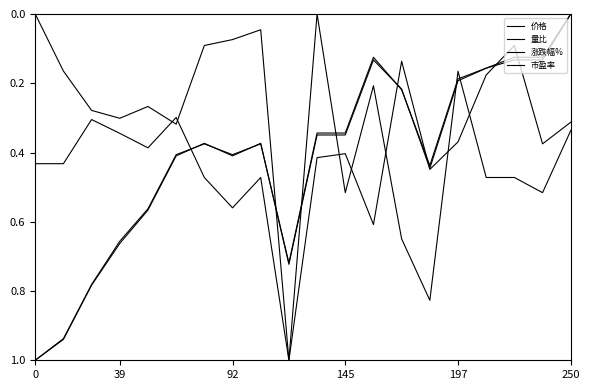

Does the chart have visible grid lines?

No